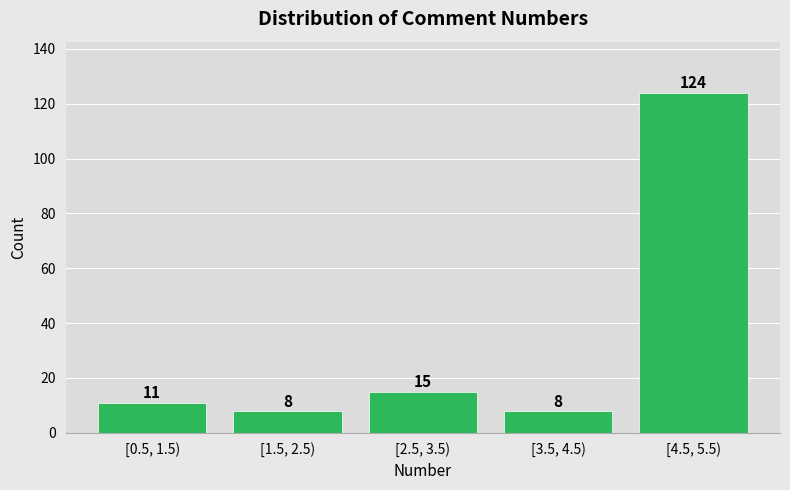

Reading right to left, list all the values displayed in this chart.

124	8	15	8	11